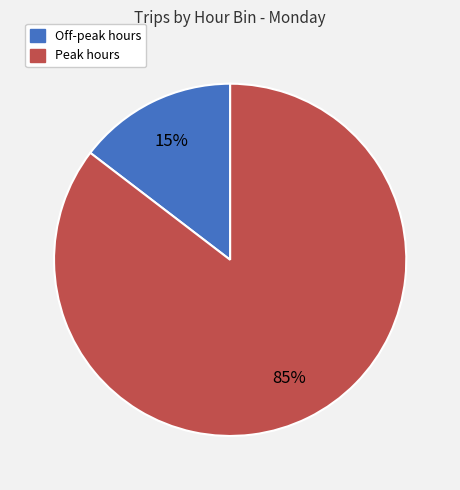

To the nearest percent, what is the average slice percentage?

50%